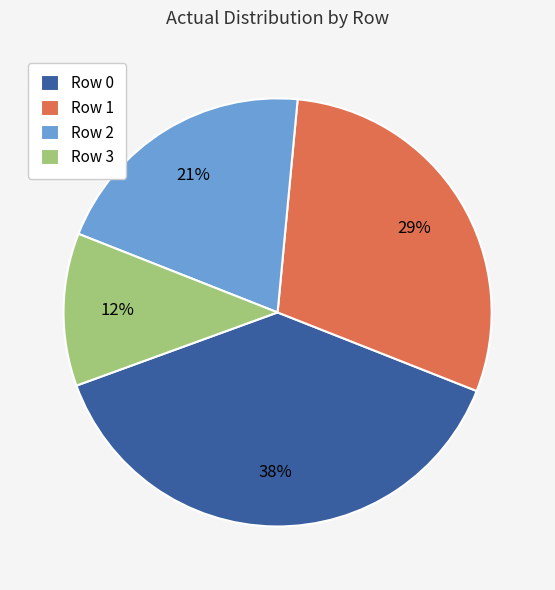

True or false: Row 3 accounts for 12% of the total.

True